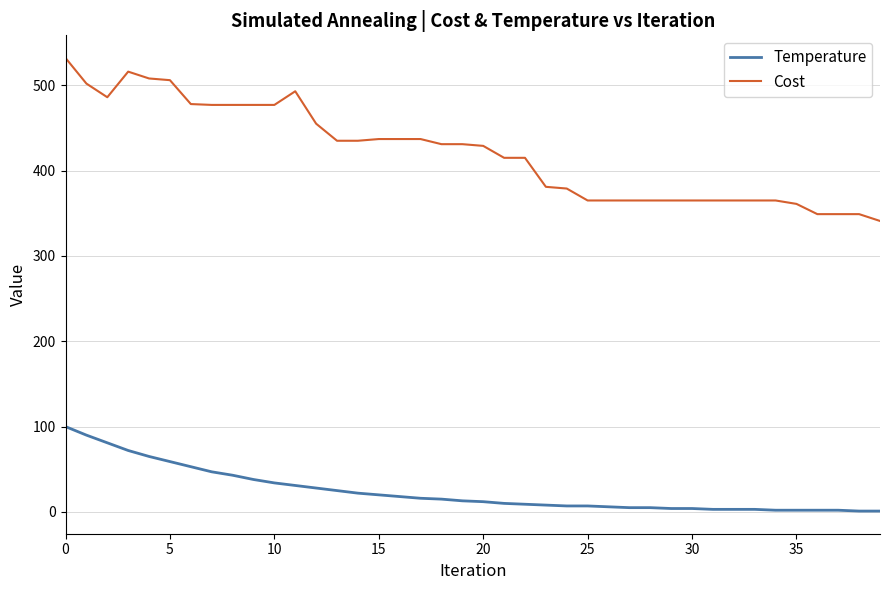

True or false: Cost and Temperature cross at least once.

False